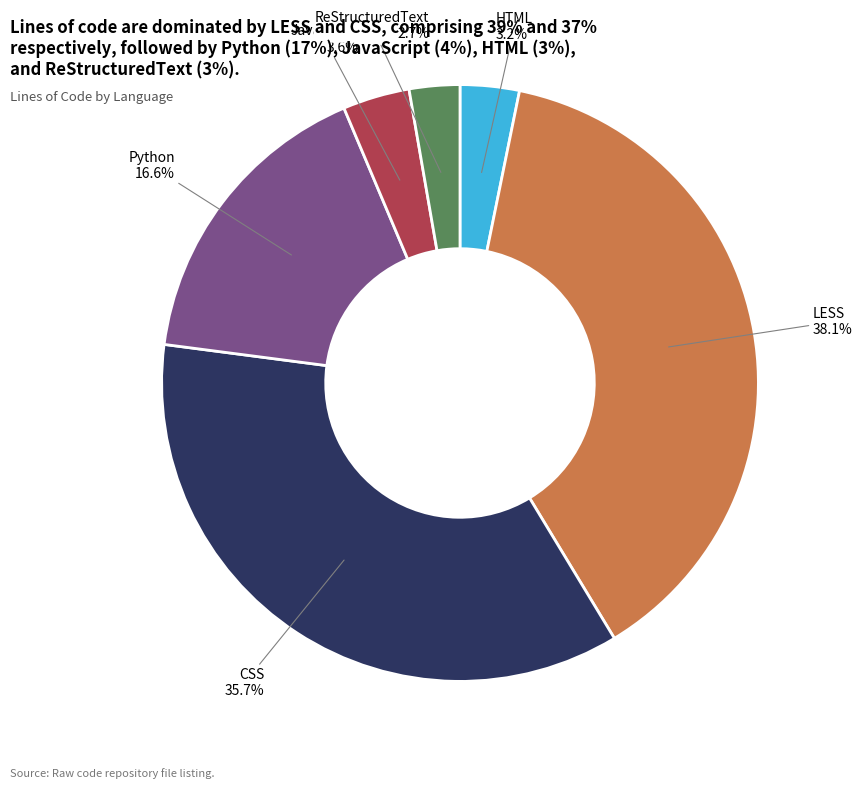

What is the largest slice in the pie chart?

LESS